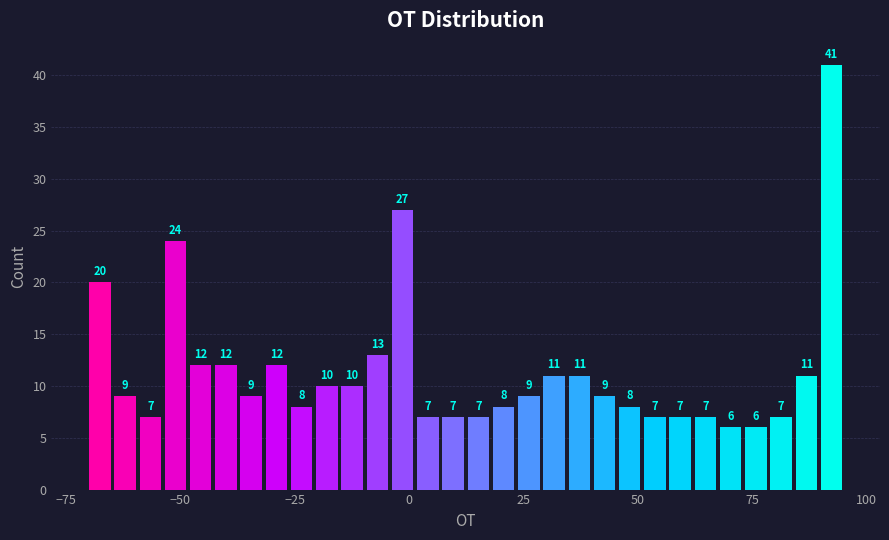

Around what value on the x-axis is the tallest bar? Give the approximate position of its centre, as read against the axis.

90